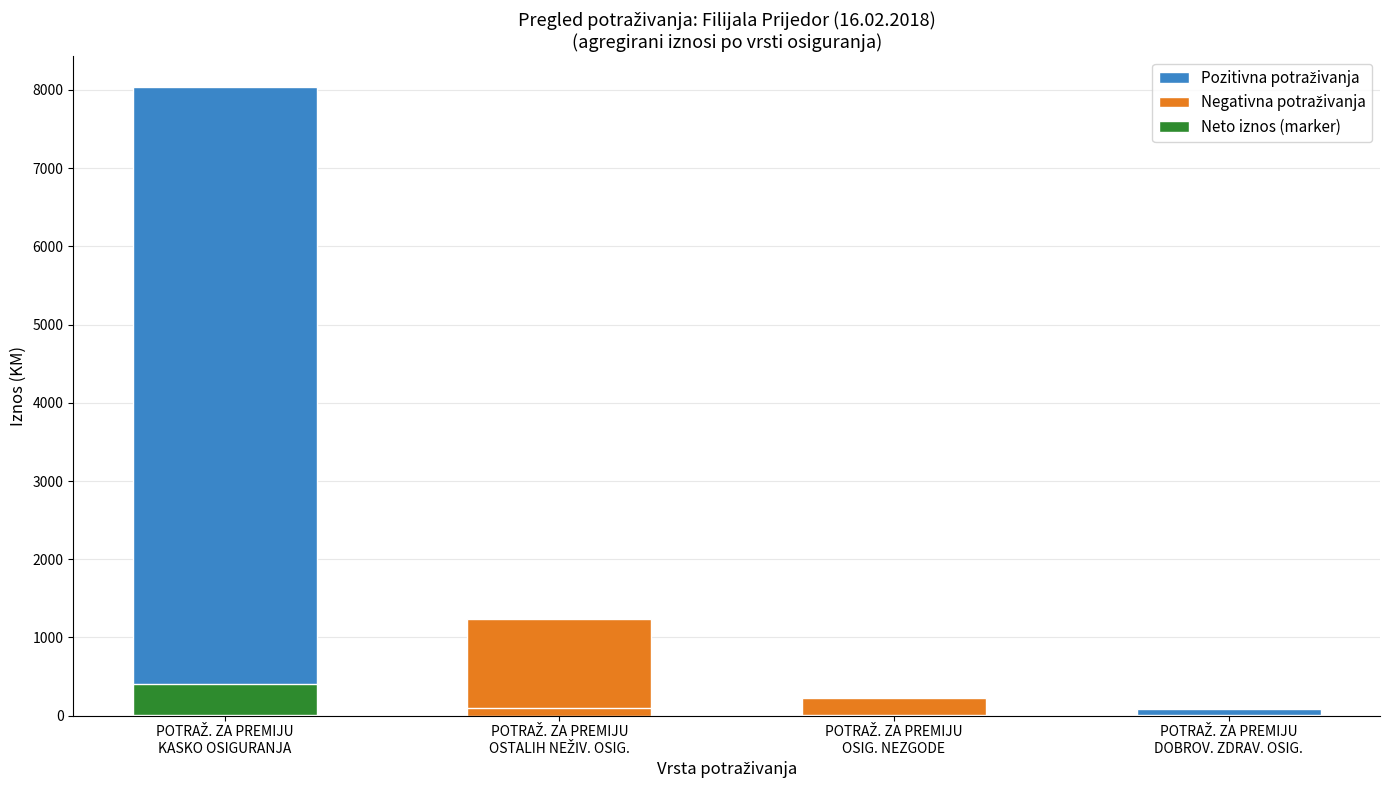

How many positive values does the Neto iznos (marker) series have?

2